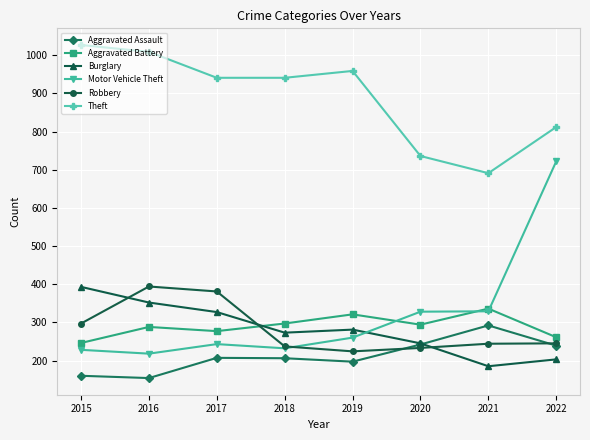

Which series changed the most between 2019 and 2022?

Motor Vehicle Theft